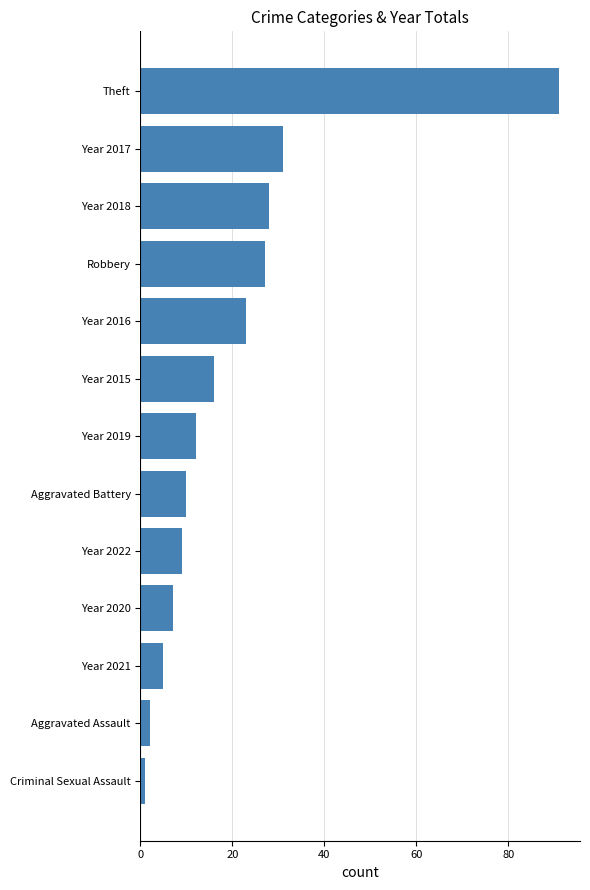

Reading bottom to top, extract all data points from this chart.

Criminal Sexual Assault=1	Aggravated Assault=2	Year 2021=5	Year 2020=7	Year 2022=9	Aggravated Battery=10	Year 2019=12	Year 2015=16	Year 2016=23	Robbery=27	Year 2018=28	Year 2017=31	Theft=91